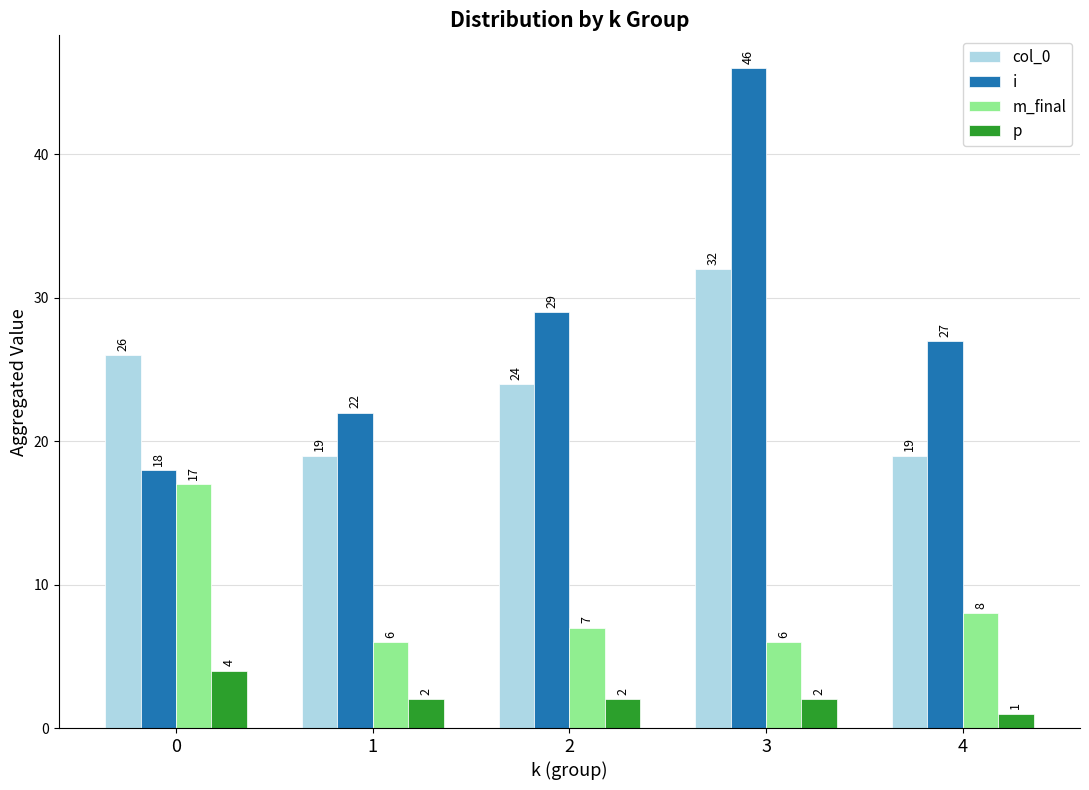

What is the total value across all series at 4?

55